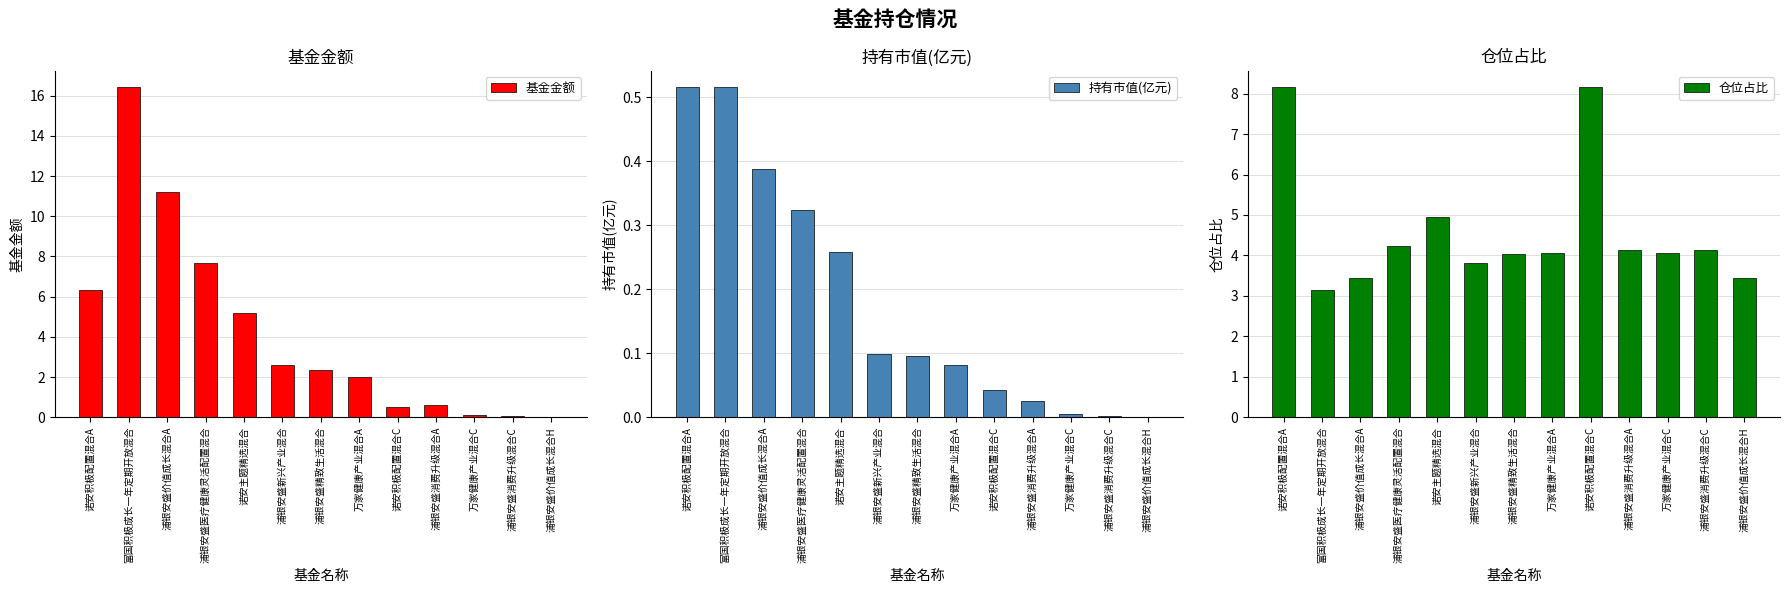

What is the value of the 基金金额 bar at the 2nd from the left?

16.4